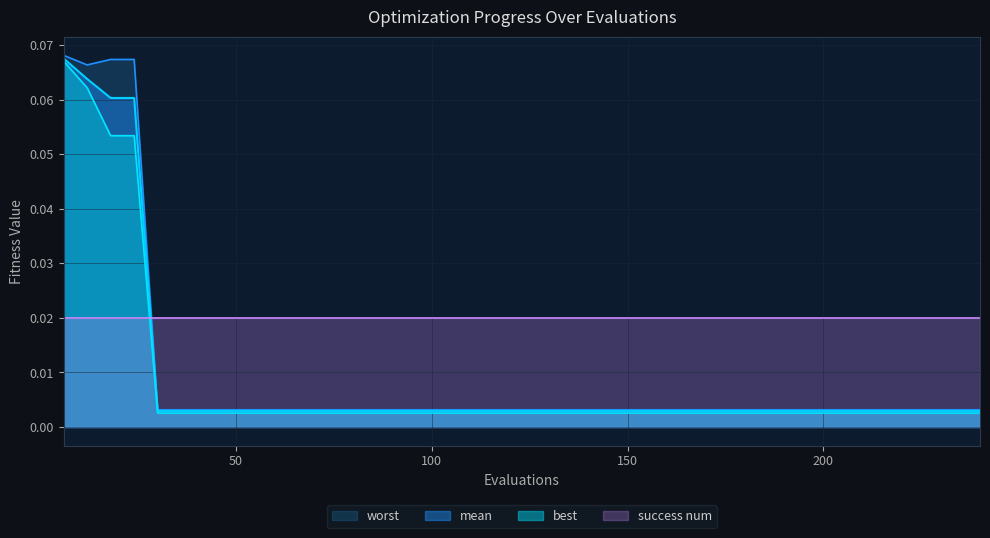

How many lines are shown in the chart?

4